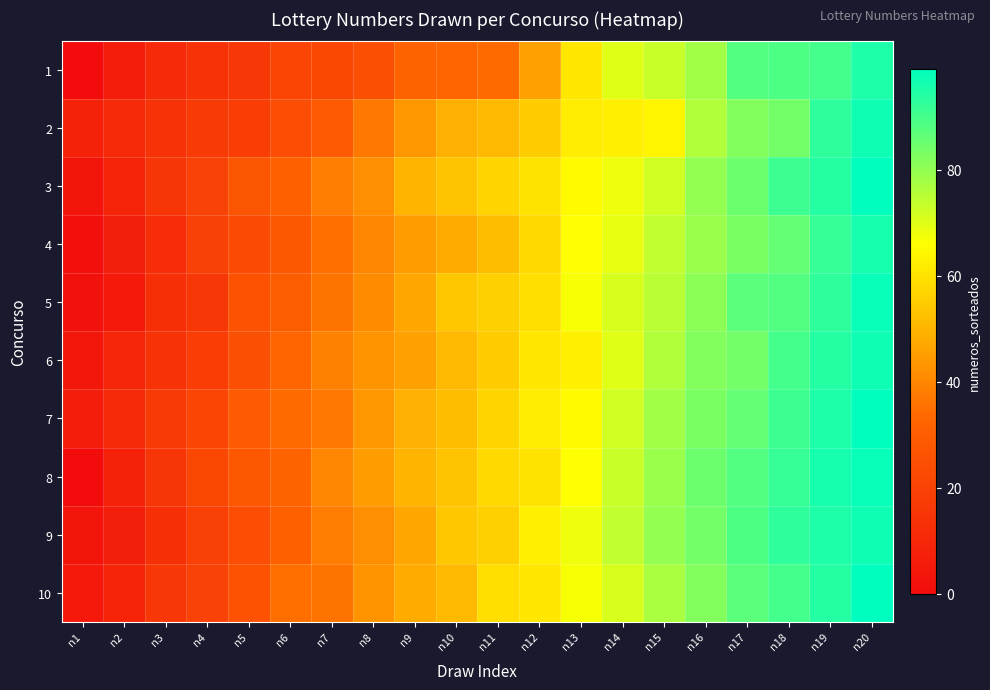

Count the number of categories in the chart.

20